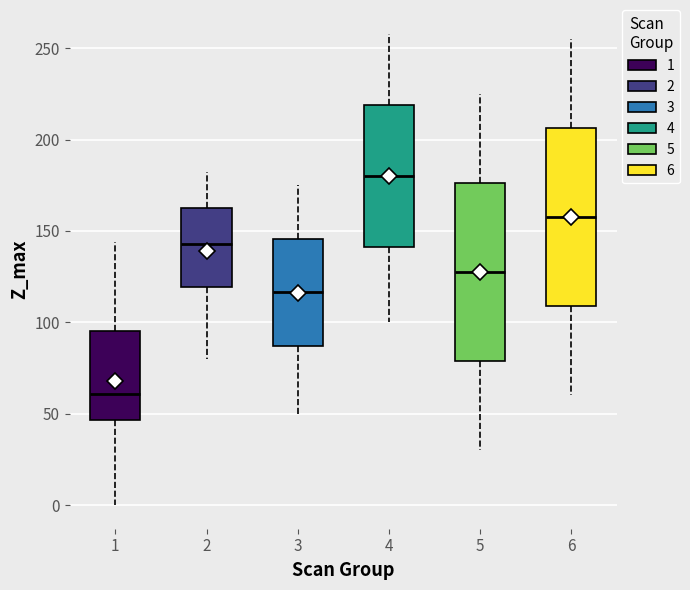

Which box's median line is the highest?

4